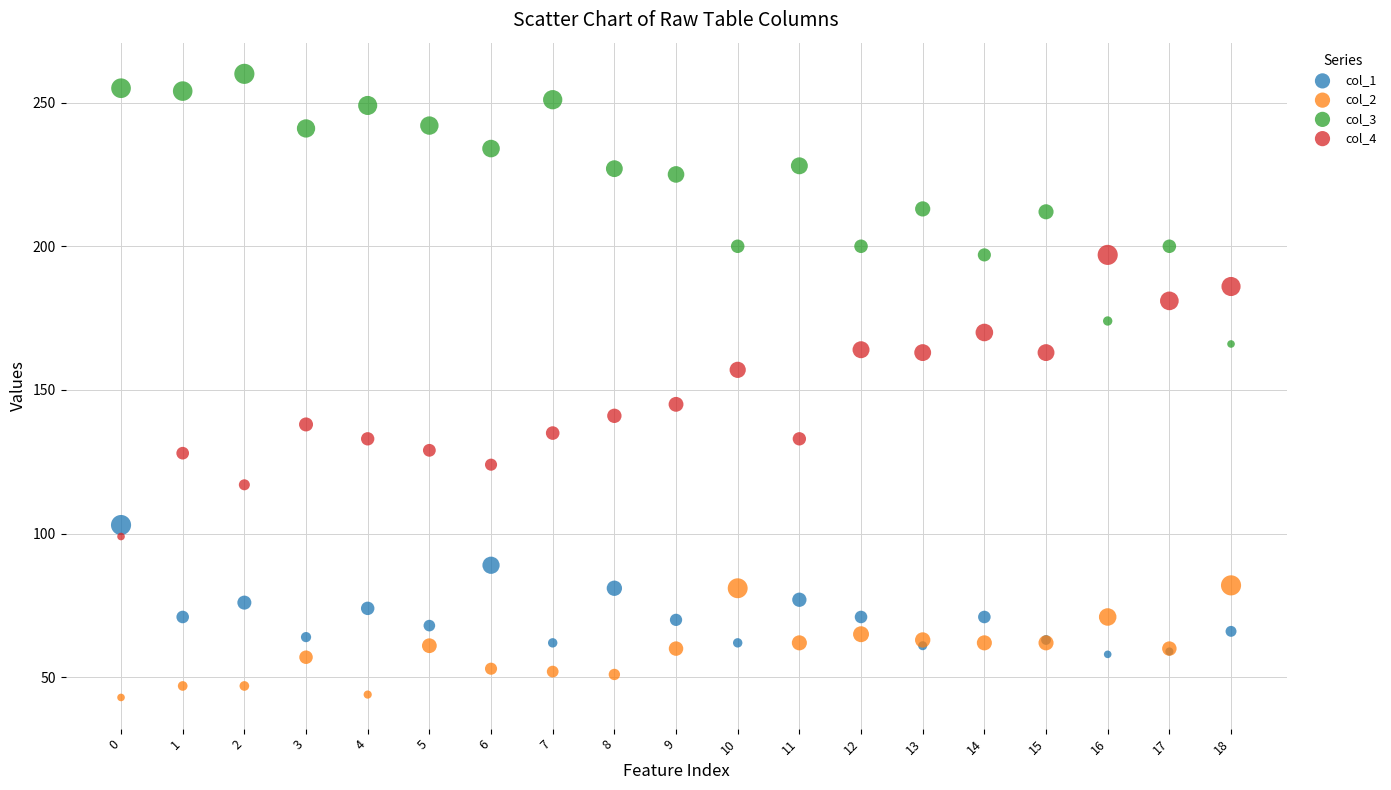

Which series has the largest Y range (max minus min)?

col_4